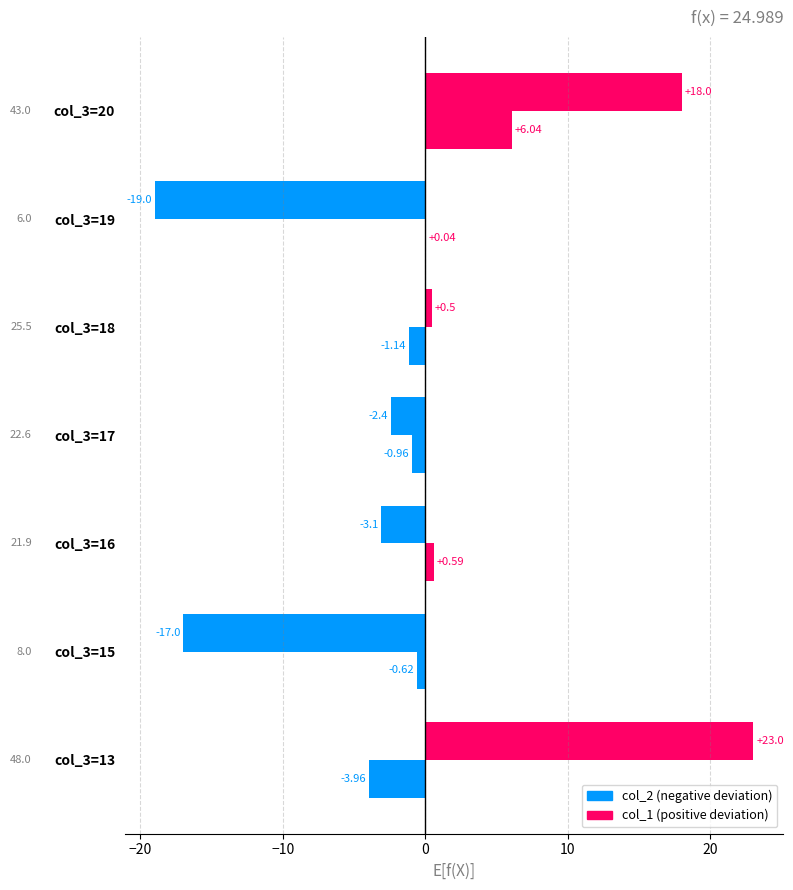

Reading right to left, extract all data points from this chart.

col_2: 18.0	-19.0	0.5	-2.4	-3.1	-17.0	23.0
col_1: 6.0	0.0	-1.1	-1.0	0.6	-0.6	-4.0